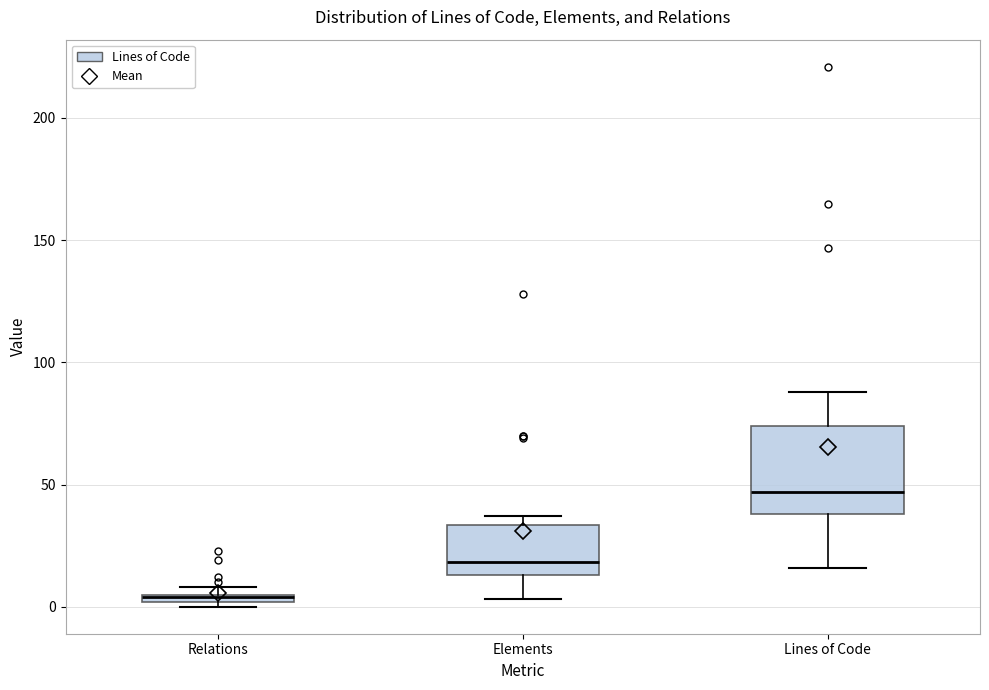

Which box has the highest median line?

Lines of Code